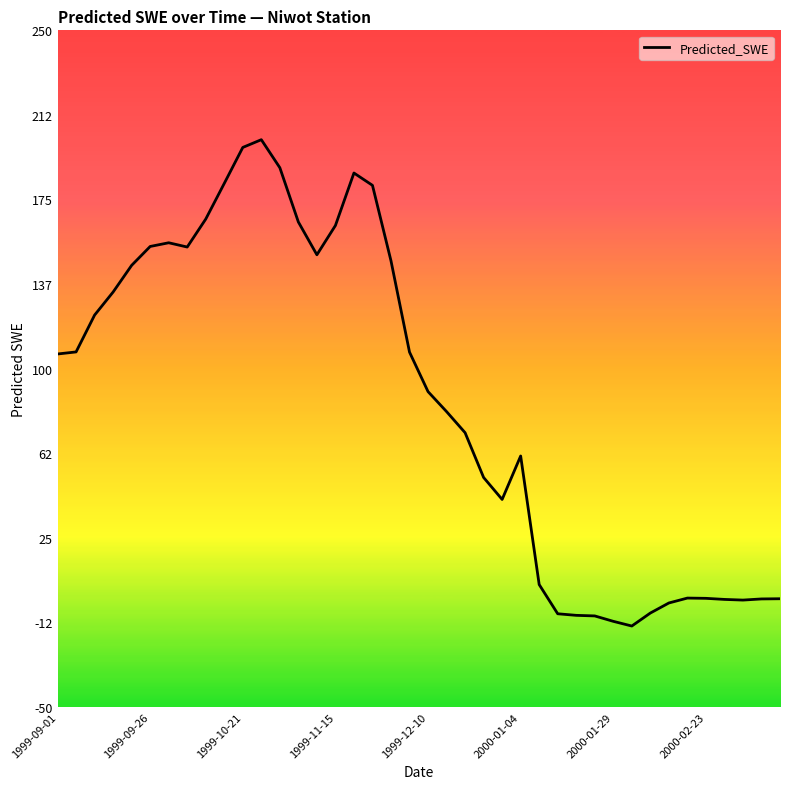

What is the difference between the maximum and minimum values?

215.7